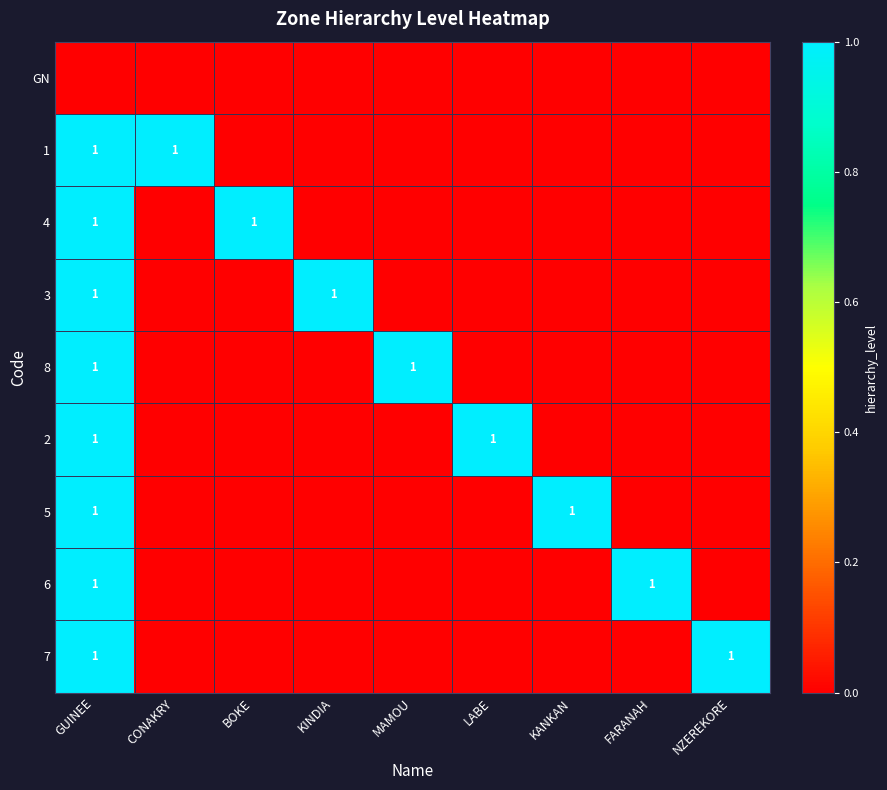

What is the difference between the highest and lowest values at CONAKRY?

1